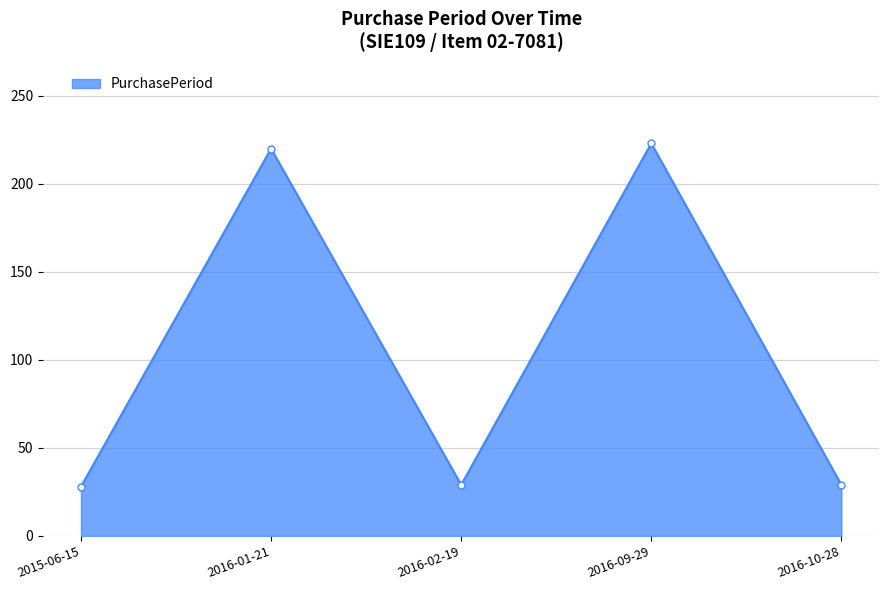

How many interior local valleys (lower than both neighbors) does the data have?

1